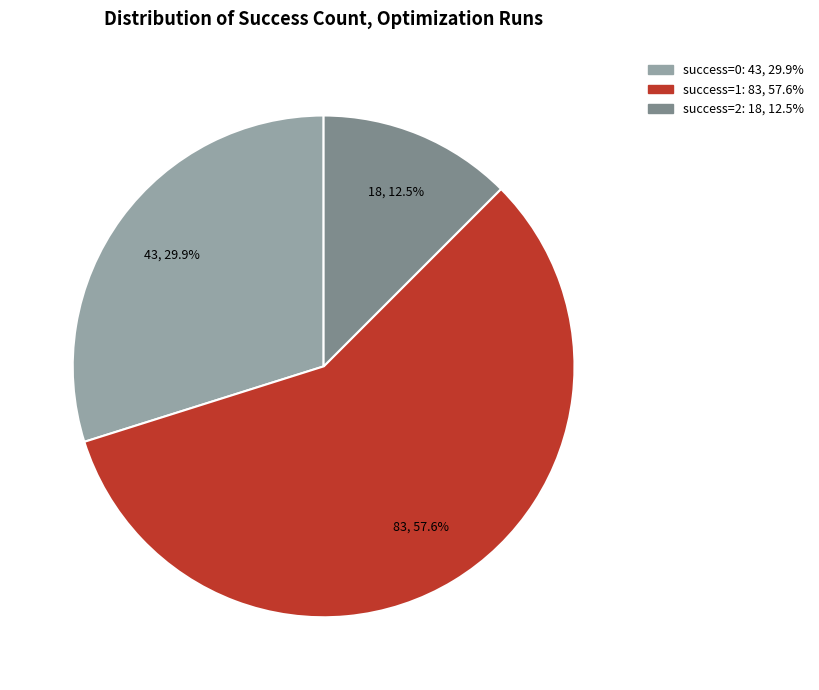

Is there any slice that represents more than half of the pie?

Yes